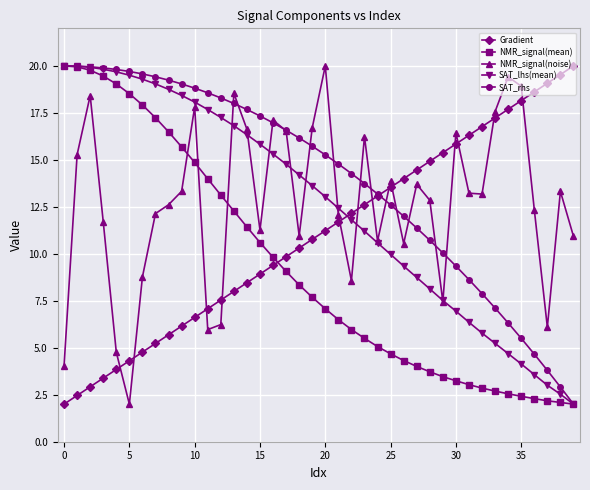

What is the minimum value for NMR_signal(mean)?

2.0